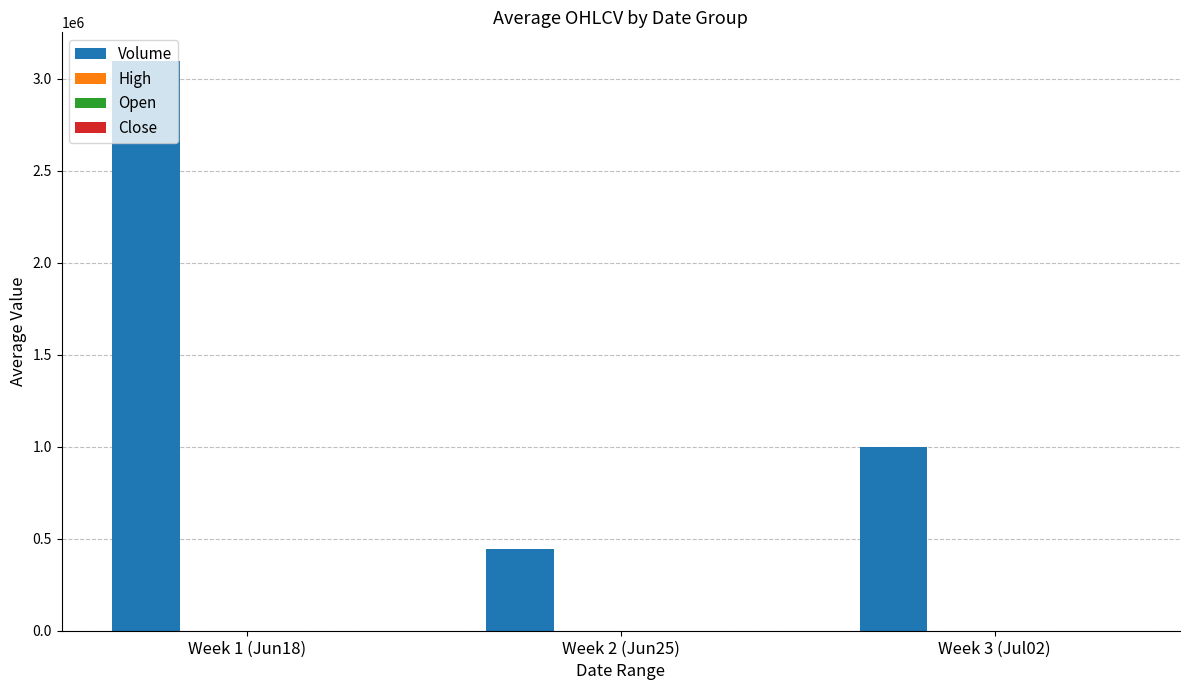

At which label is Volume closest to 1769856?

Week 3 (Jul02)